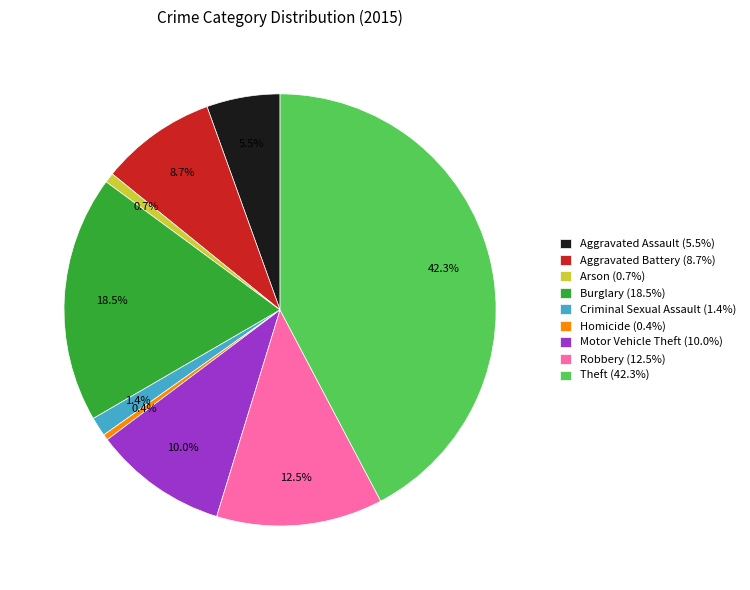

To the nearest percent, what is the average slice percentage?

11%